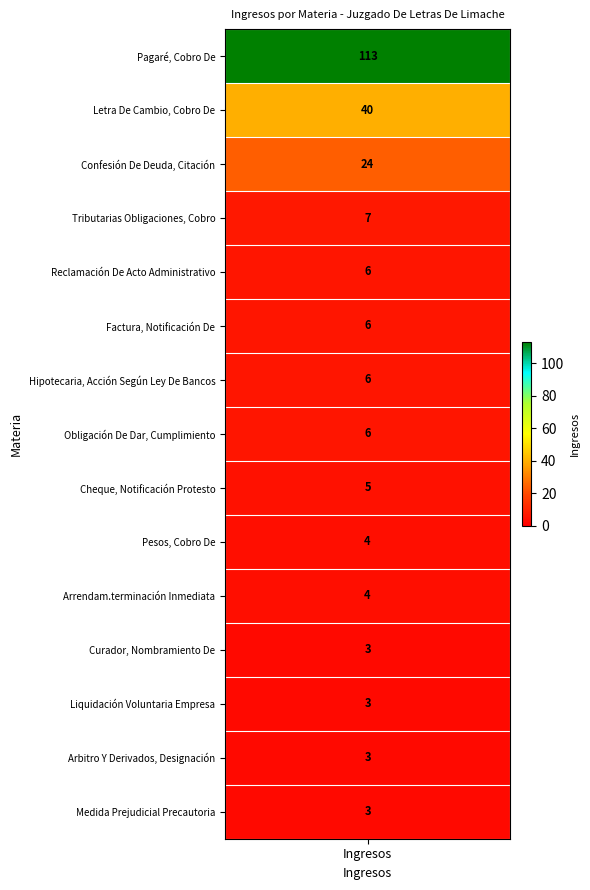

At which category does the chart reach its peak across all series?

Pagaré, Cobro De